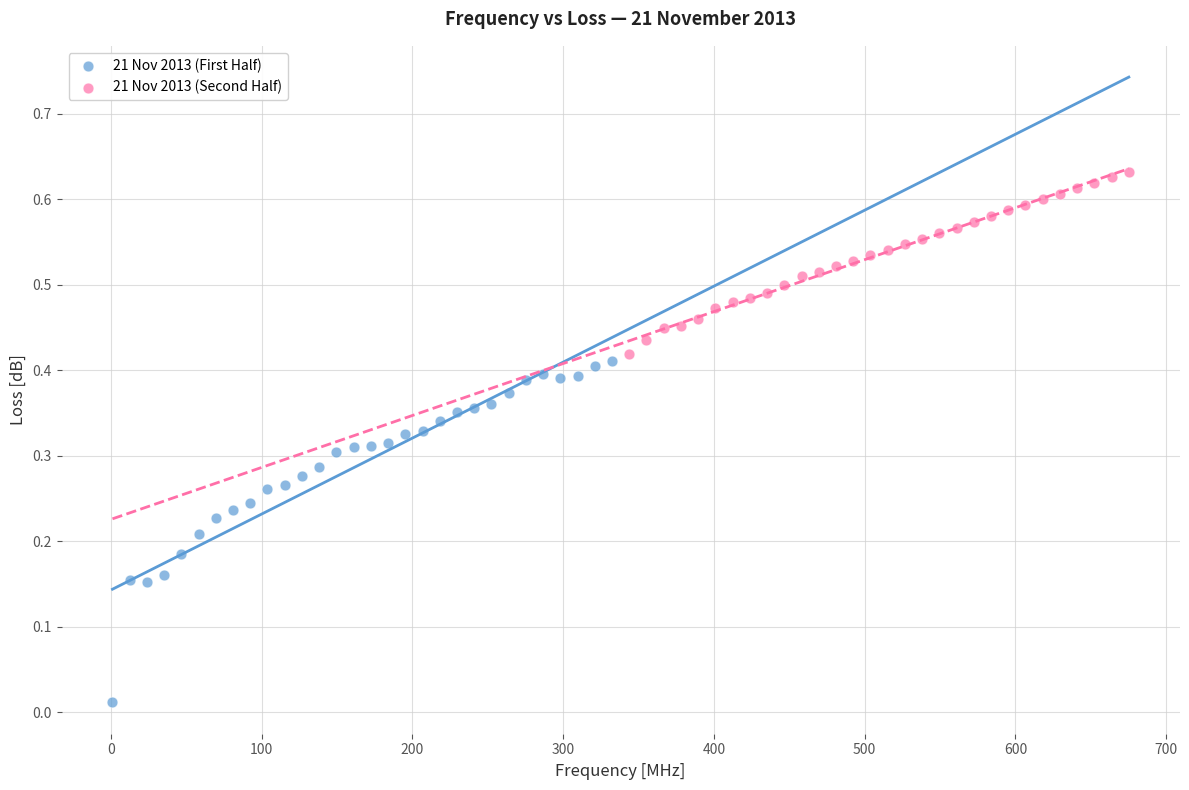

Which series reaches the minimum Y coordinate?

21 Nov 2013 (First Half)